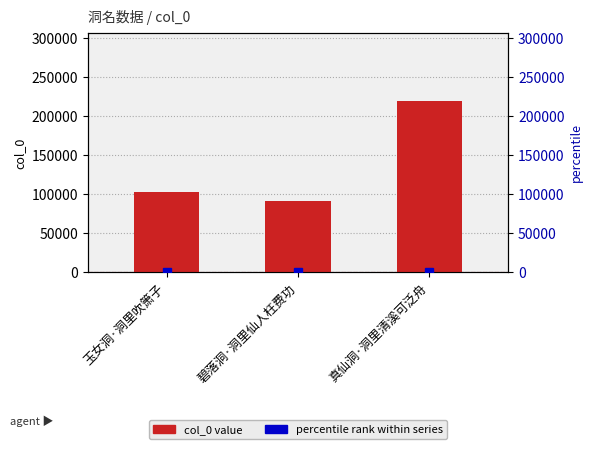

What is the label of the 3rd bar from the left?

真仙洞·洞里清溪可泛舟